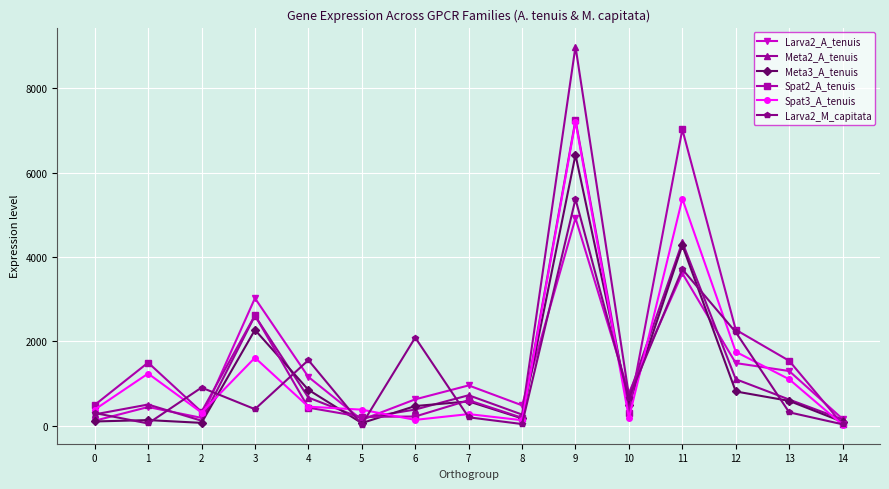

What is the greatest value displayed?

8992